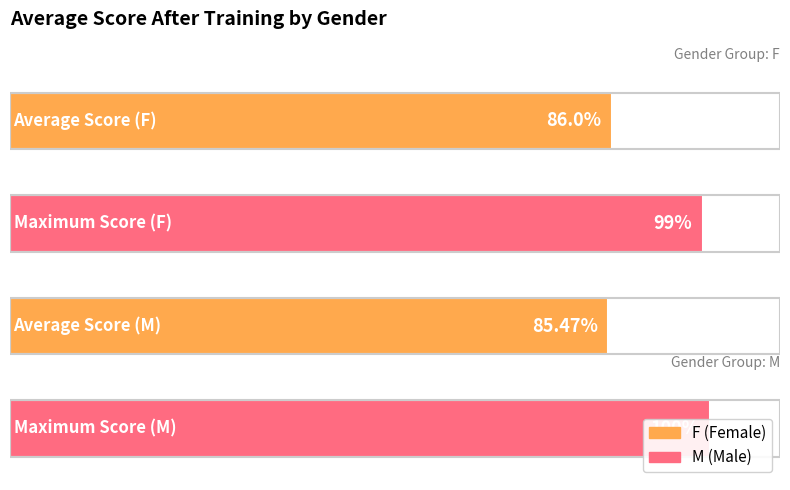

The M series shows 30 at 17. True or false?

False